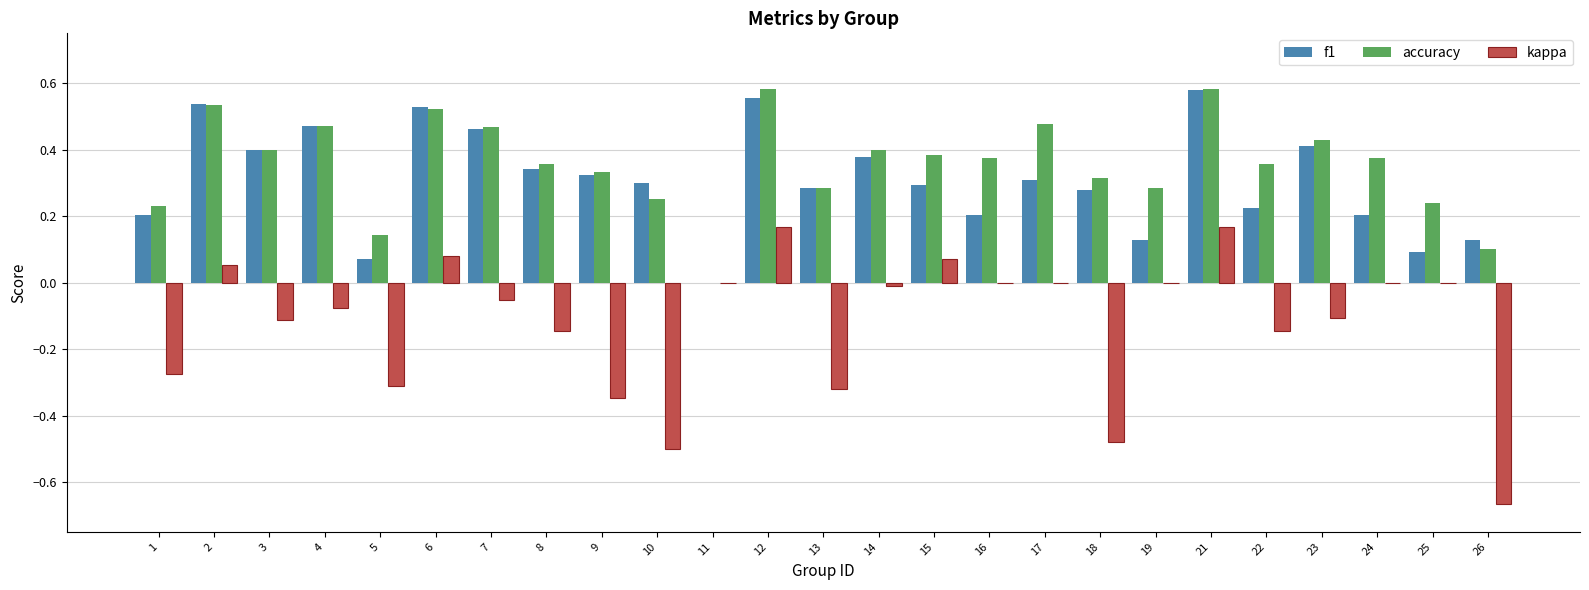

How many groups of bars are there?

25